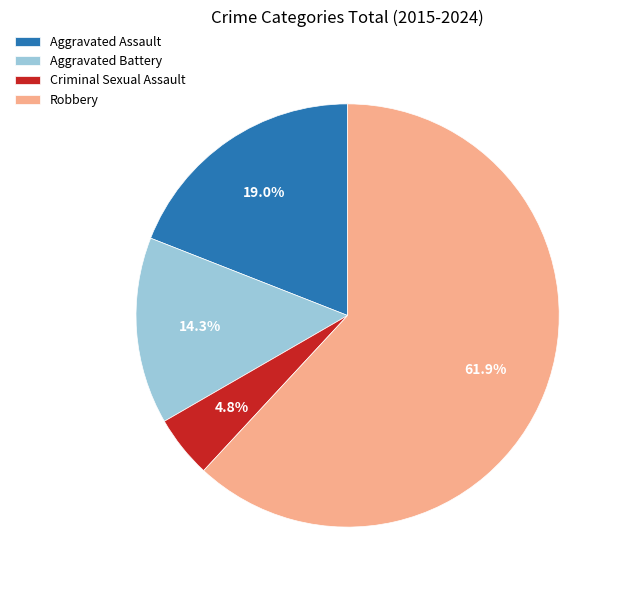

Which has a higher value, Aggravated Assault or Robbery?

Robbery